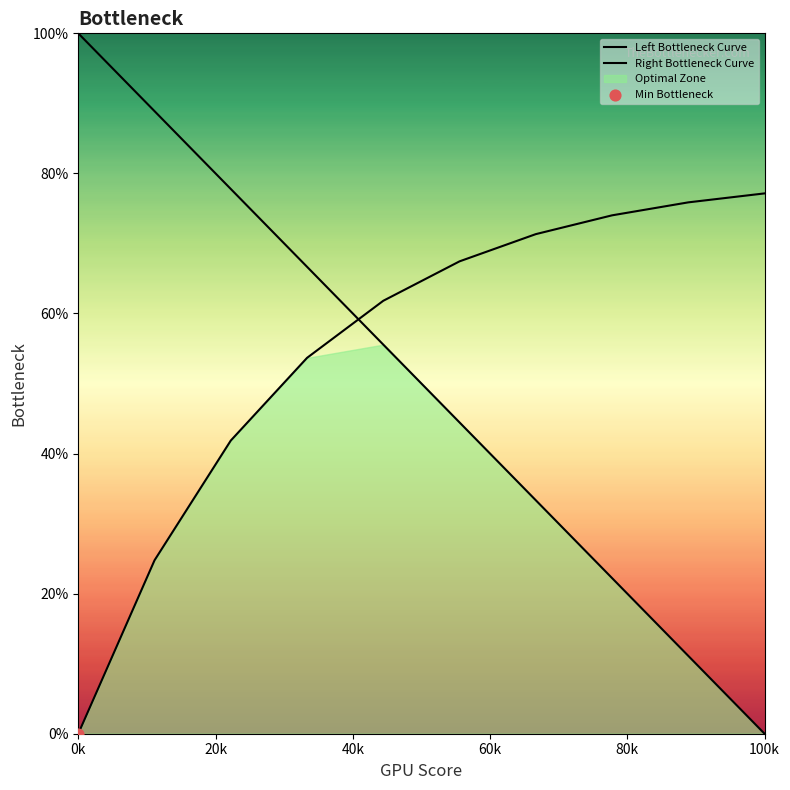

At how many categories does at least one series exceed 14?

10